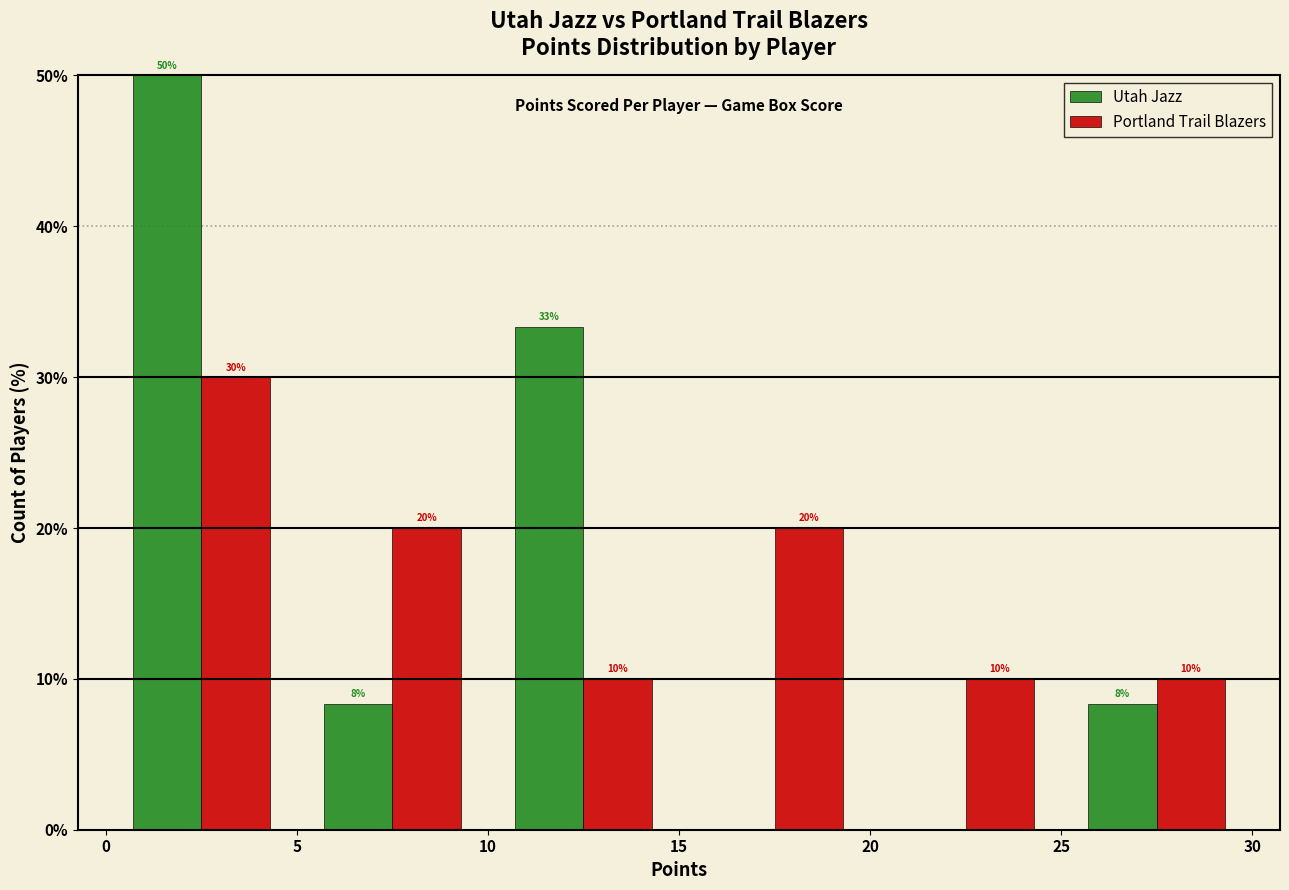

In the Portland Trail Blazers series, which range on the x-axis has the tallest bar?

0 to 5